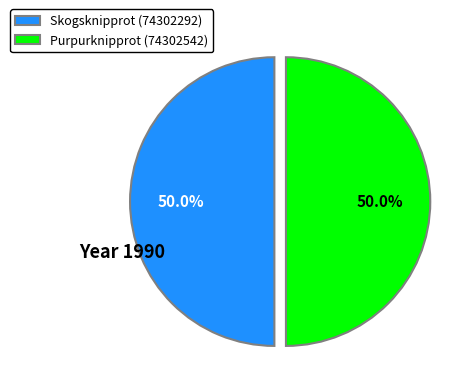

Approximately how many times larger is the value at Purpurknipprot (74302542) compared to Skogsknipprot (74302292)?

1.0